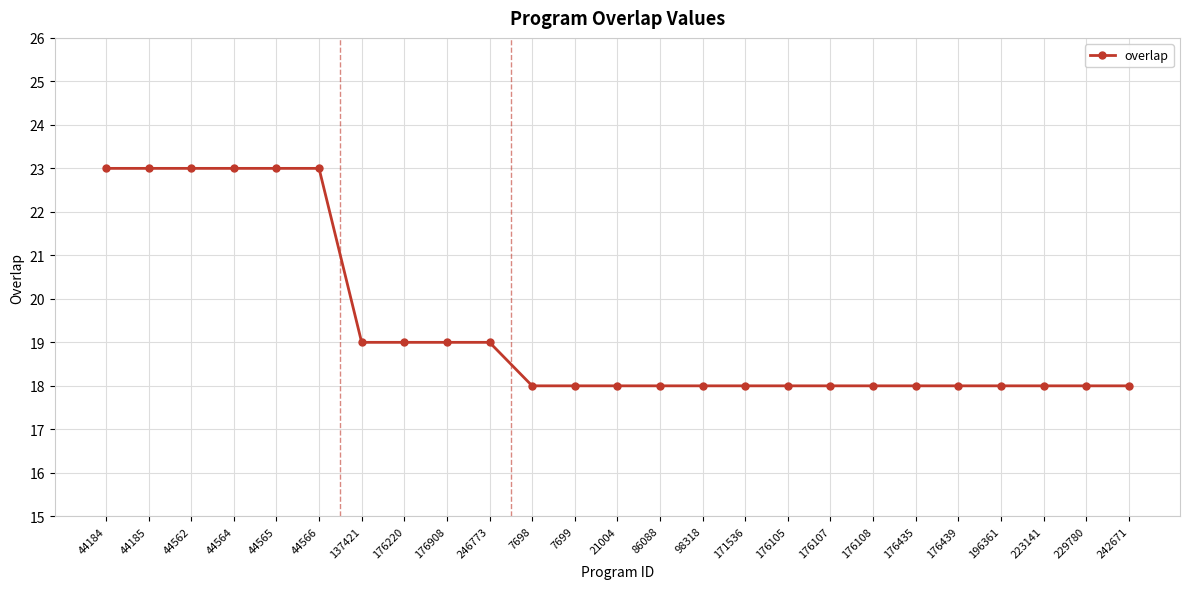

What is the label of the 22nd point from the left?

196361